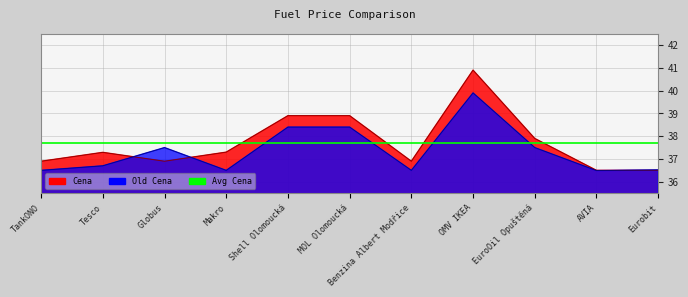

Reading left to right, transcribe all the data shown in this chart.

Cena: TankONO=36.9	Tesco=37.3	Globus=36.9	Makro=37.3	Shell Olomoucká=38.9	MOL Olomoucká=38.9	Benzina Albert Modřice=36.9	OMV IKEA=40.9	EuroOil Opuštěná=37.9	AVIA=36.5	Eurobit=36.5
Old Cena: TankONO=36.5	Tesco=36.7	Globus=37.5	Makro=36.5	Shell Olomoucká=38.4	MOL Olomoucká=38.4	Benzina Albert Modřice=36.5	OMV IKEA=39.9	EuroOil Opuštěná=37.5	AVIA=36.5	Eurobit=36.5